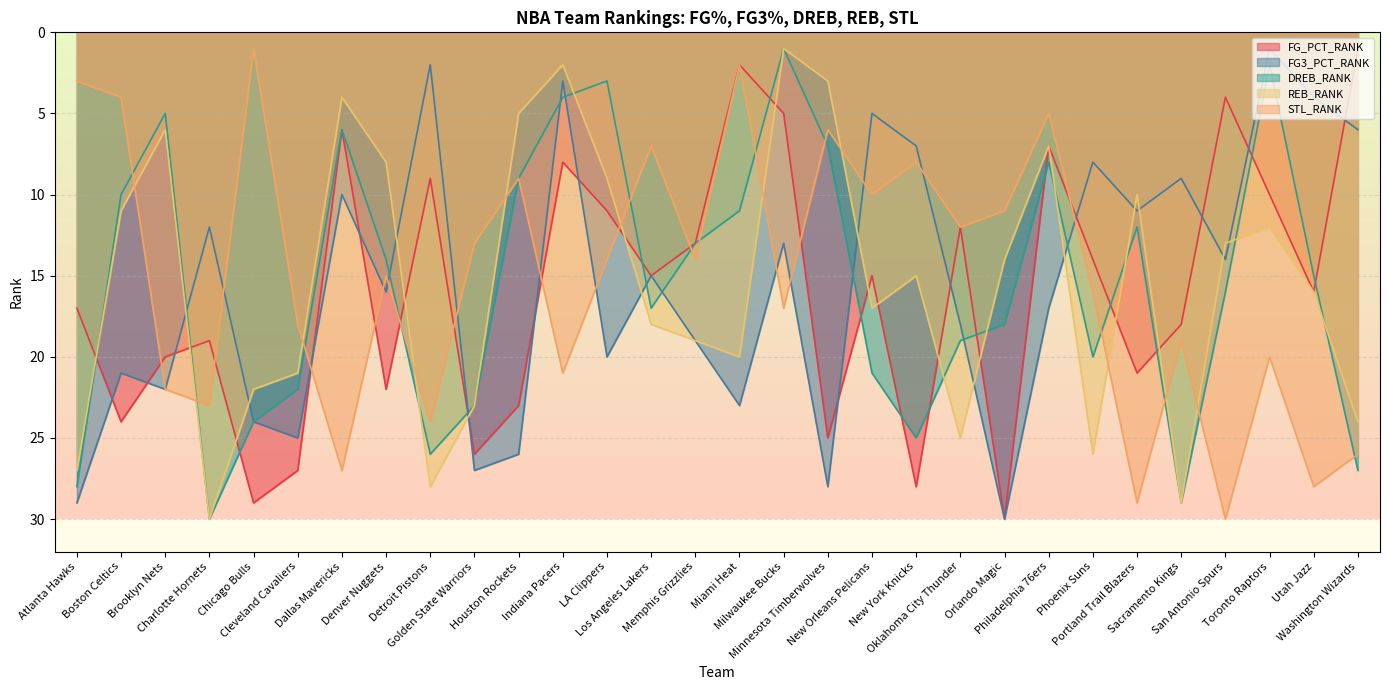

What is the difference between the second highest and minimum values in the DREB_RANK series?

28